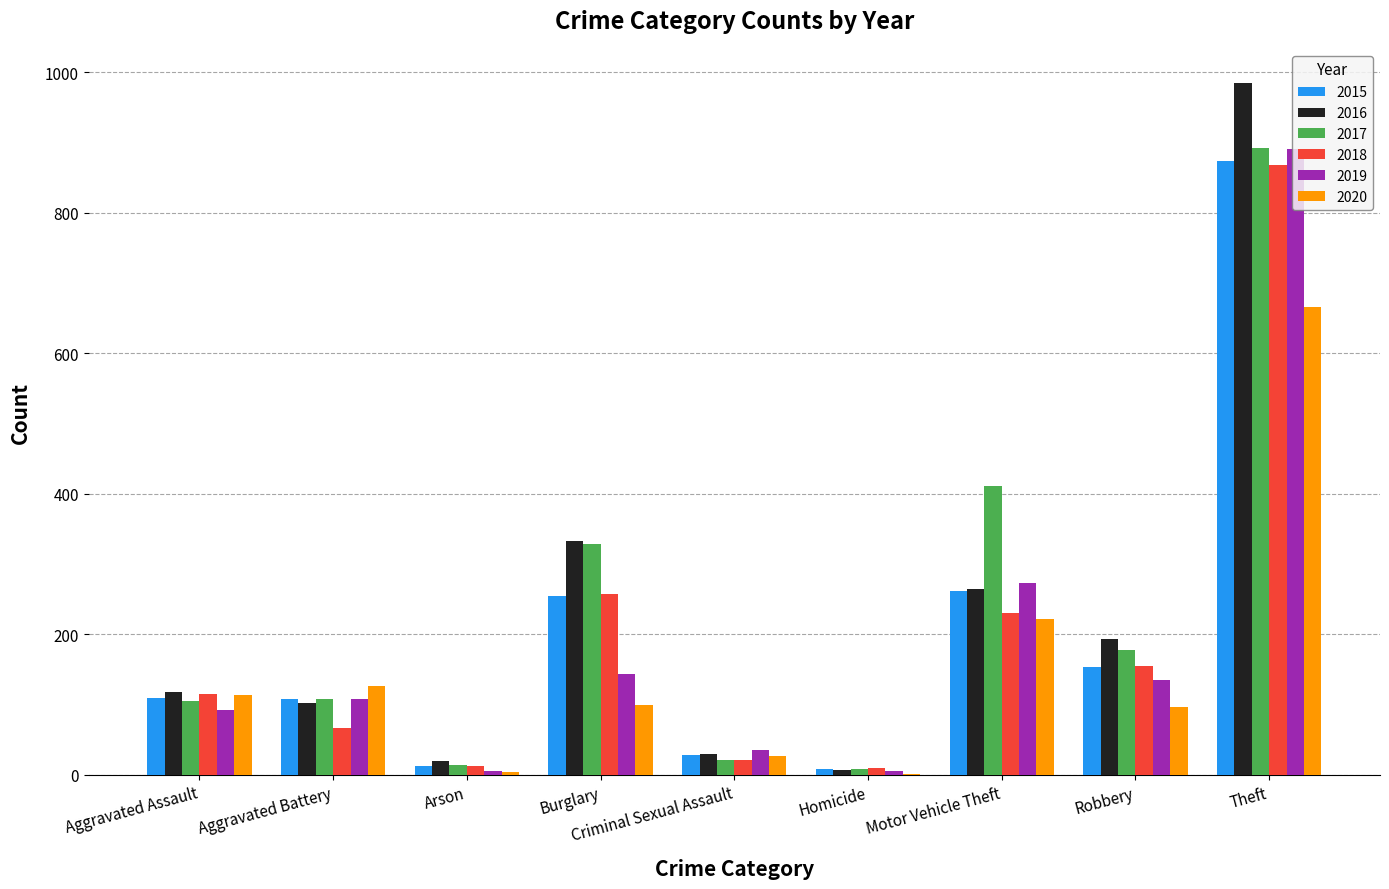

What is the sum of all 2019 values?

1687